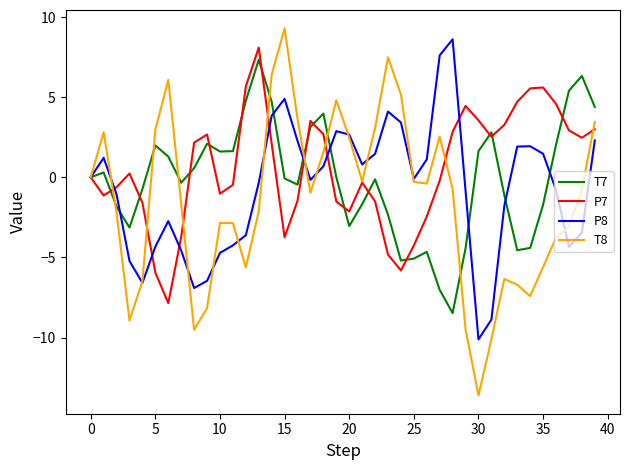

What is the maximum value shown in the chart?

9.3